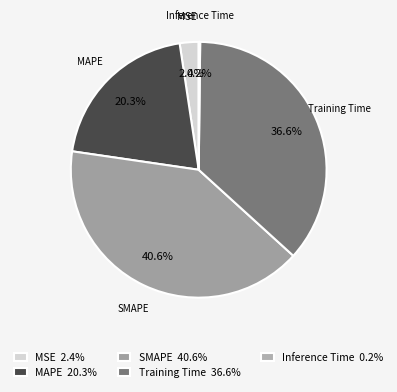

Which category has the biggest portion of the pie?

SMAPE